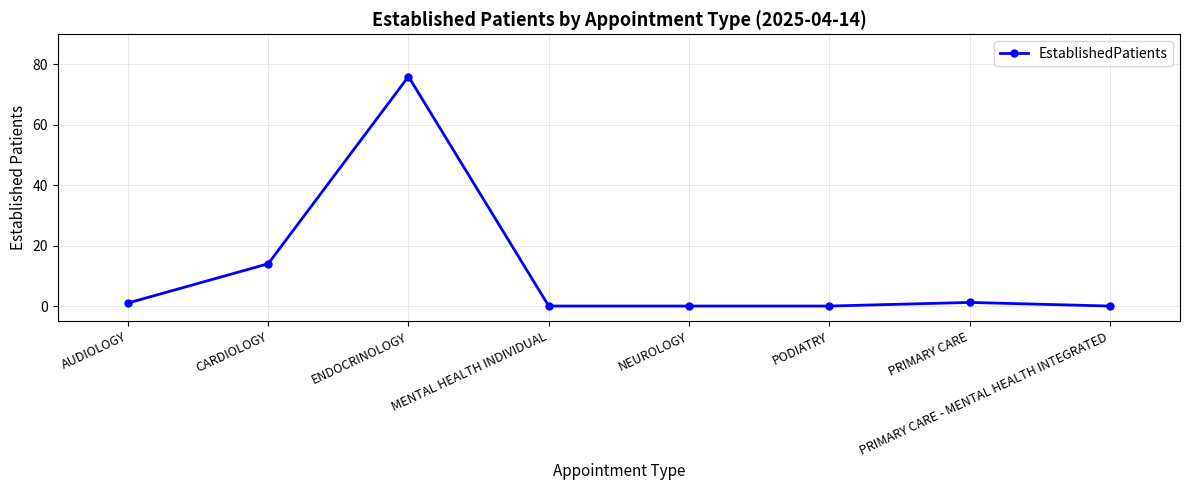

True or false: there are more than 0 points higher than both neighbors.

True